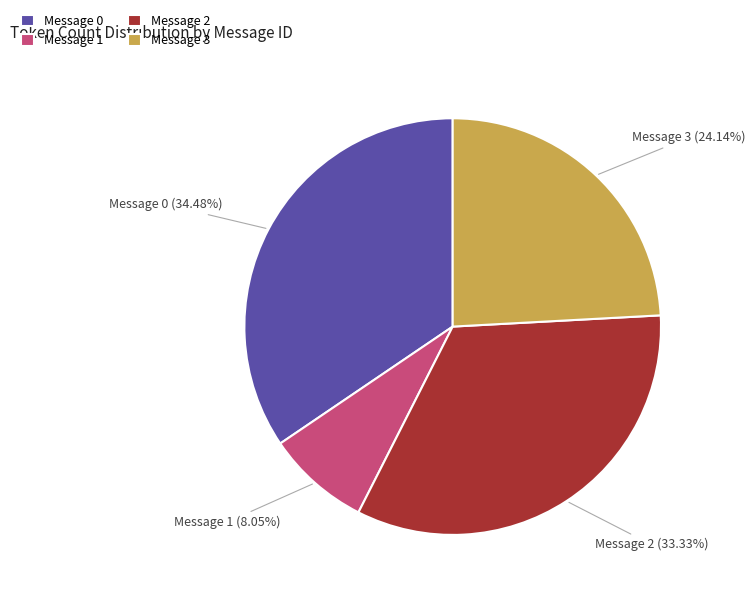

What percentage is NOT represented by Message 3?

75.9%